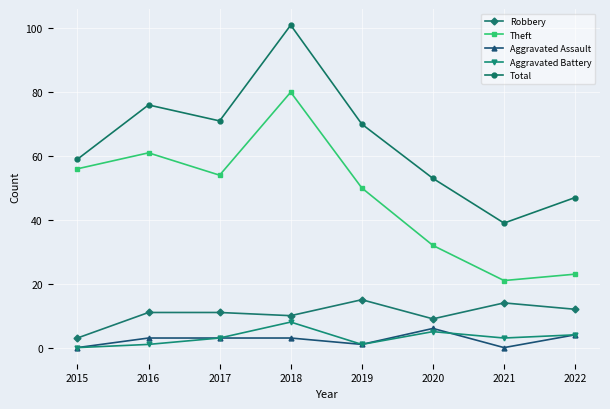

What is the sum of the Theft values at 2018 and 2019?

130